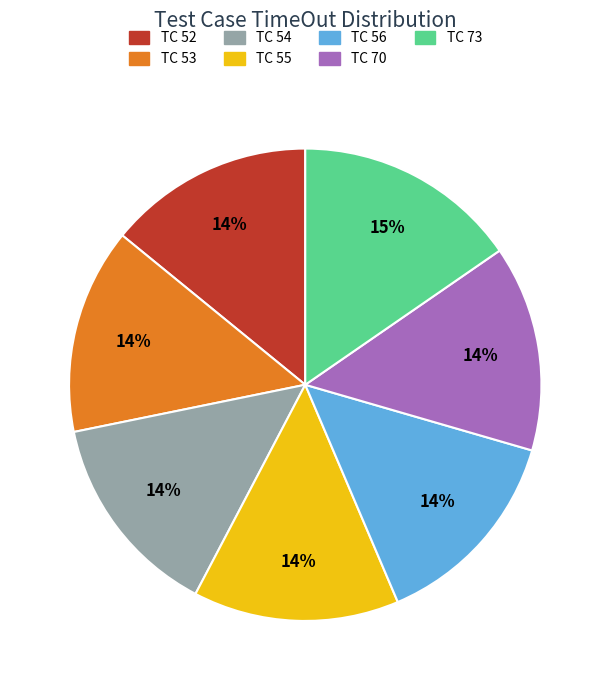

How many segments does this pie chart have?

7